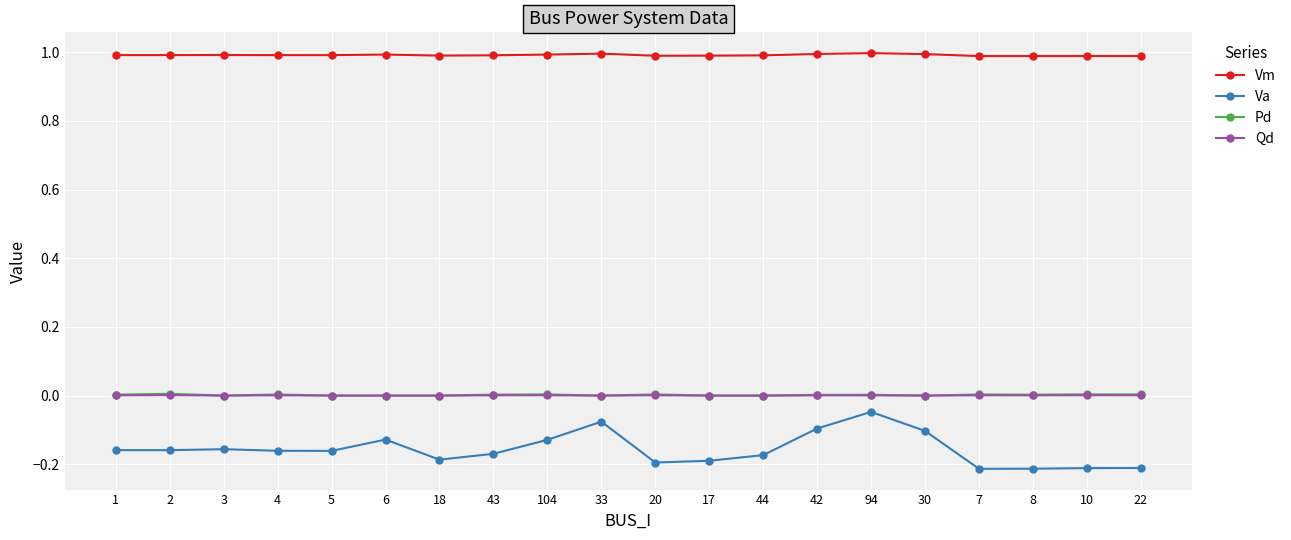

Does the chart have visible grid lines?

Yes